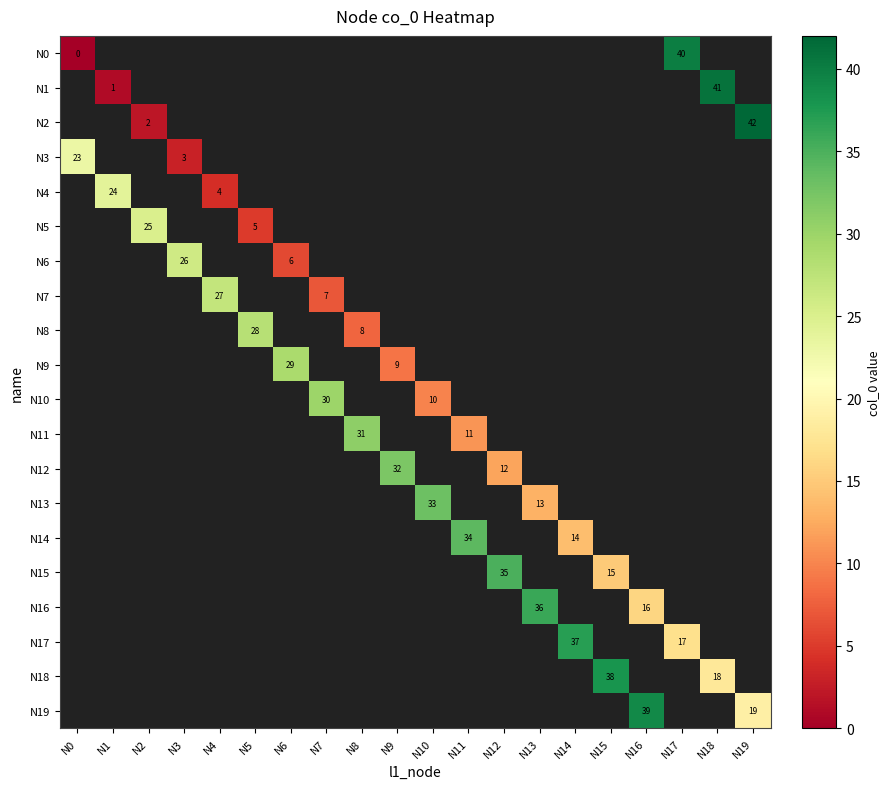

Between N11 and N13, which is larger?

N13